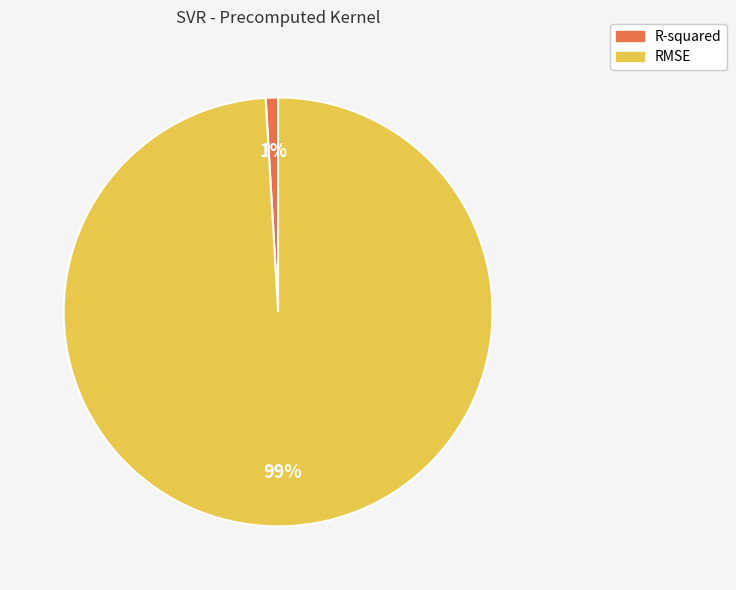

Does R-squared represent more than half of the total?

No